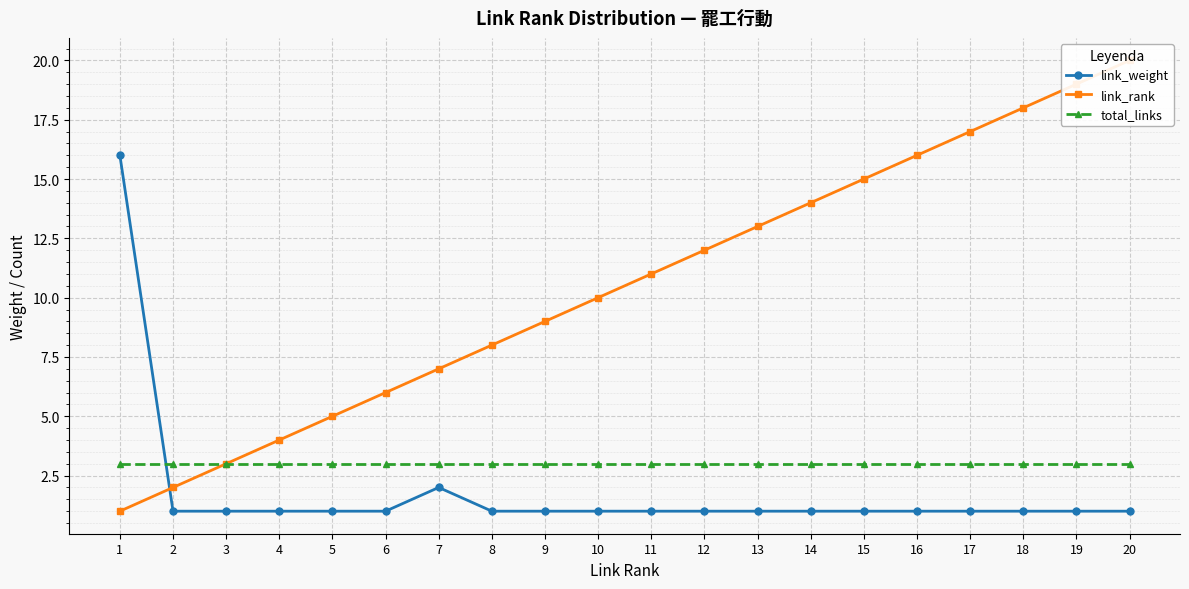

Which series changed the most between 12 and 17?

link_rank